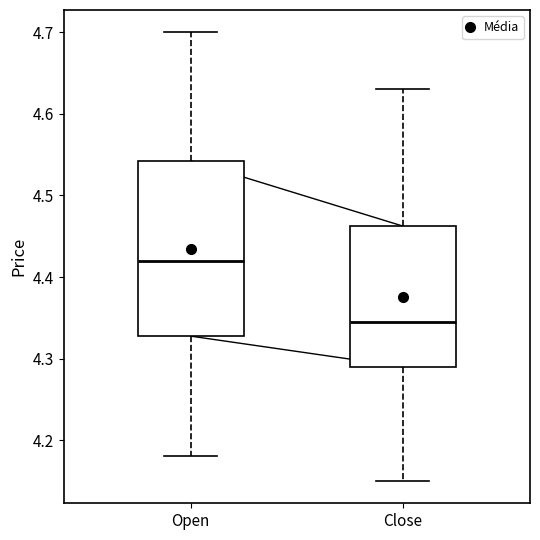

Which box has the lowest median line?

Close